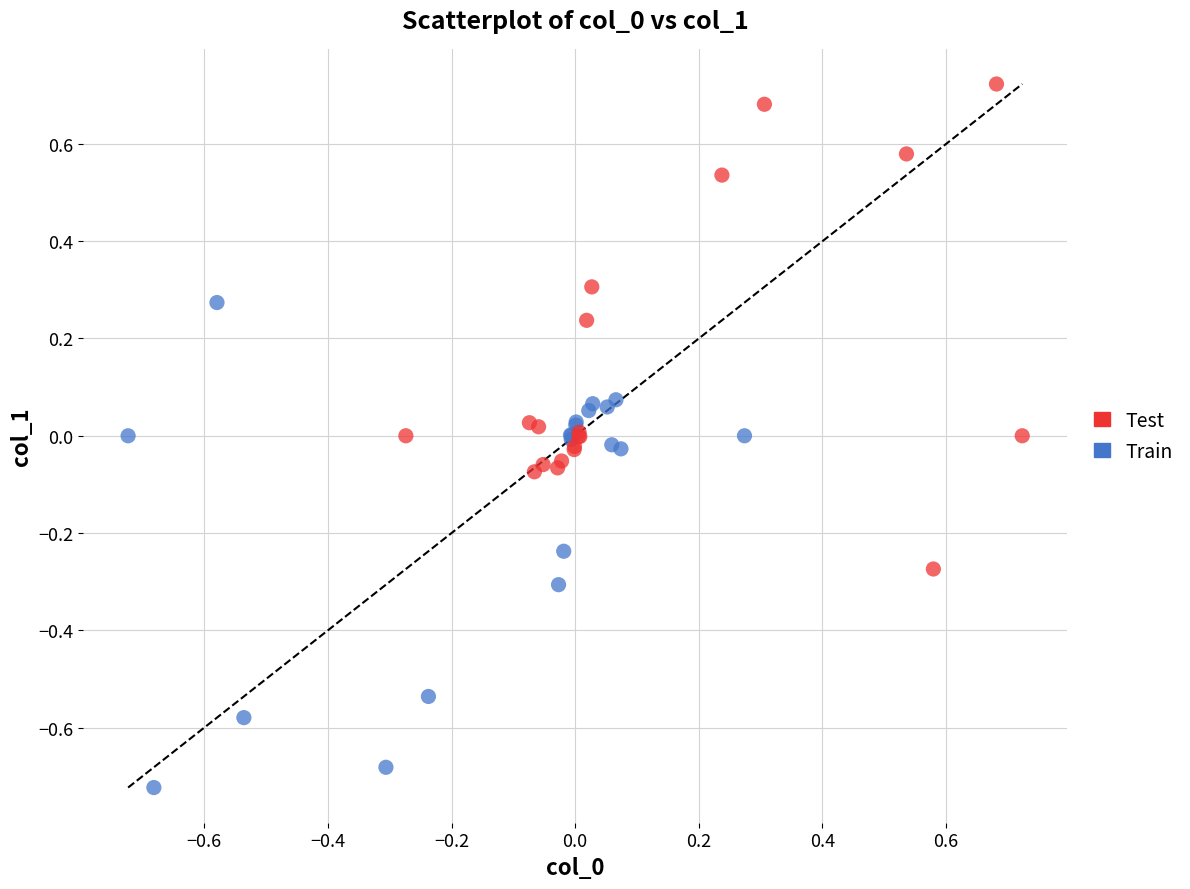

Which series contains the lowest Y value?

Train